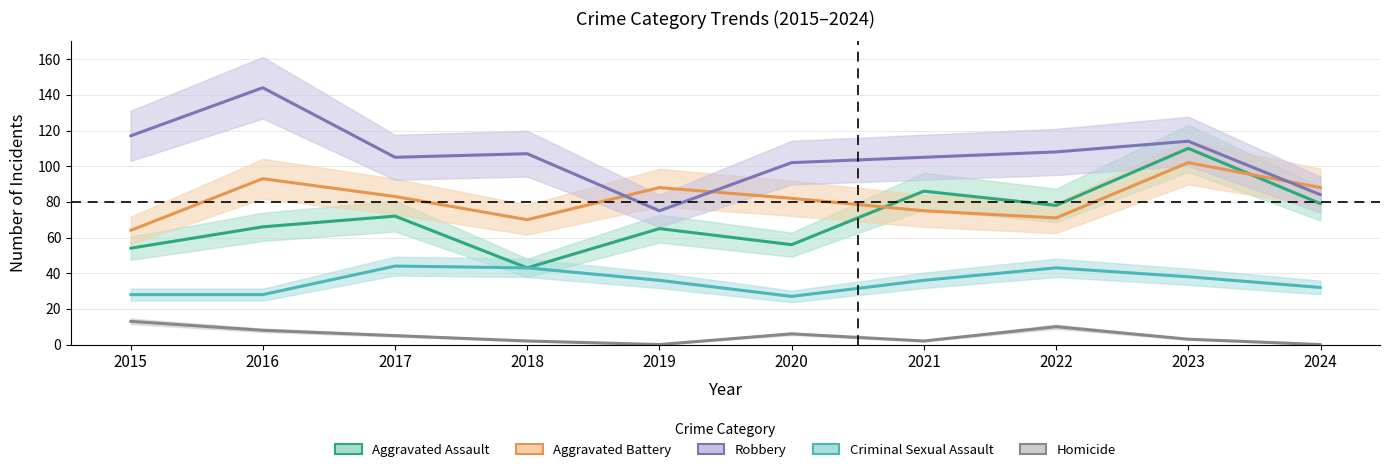

What is the greatest value displayed?

144